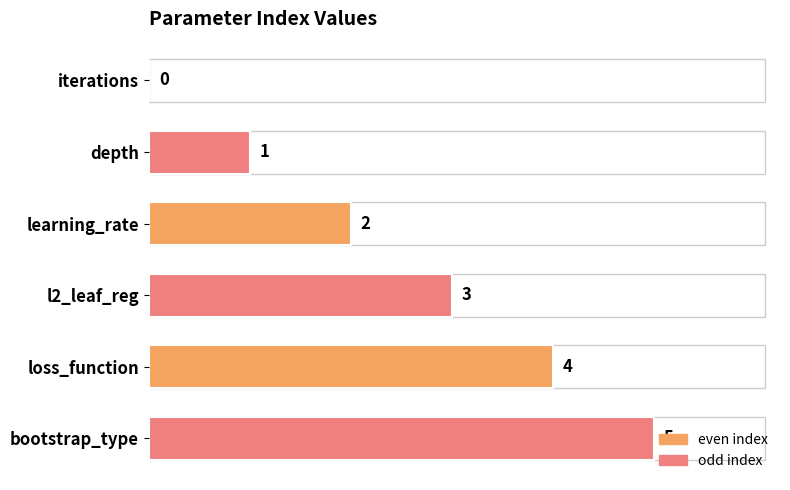

The chart shows a value of 5 at bootstrap_type. True or false?

True